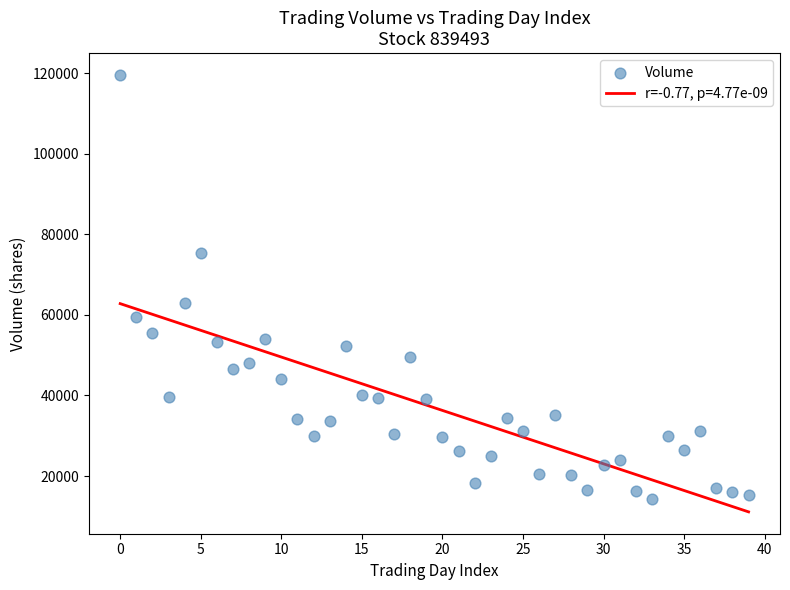

What Y value in the scatter plot is closest to 66941?

62909